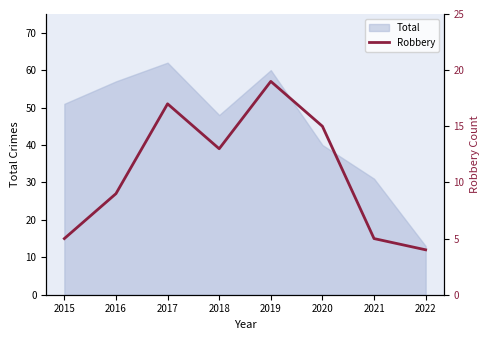

List the labels in order of Total value, largest first.

2017, 2019, 2016, 2015, 2018, 2020, 2021, 2022